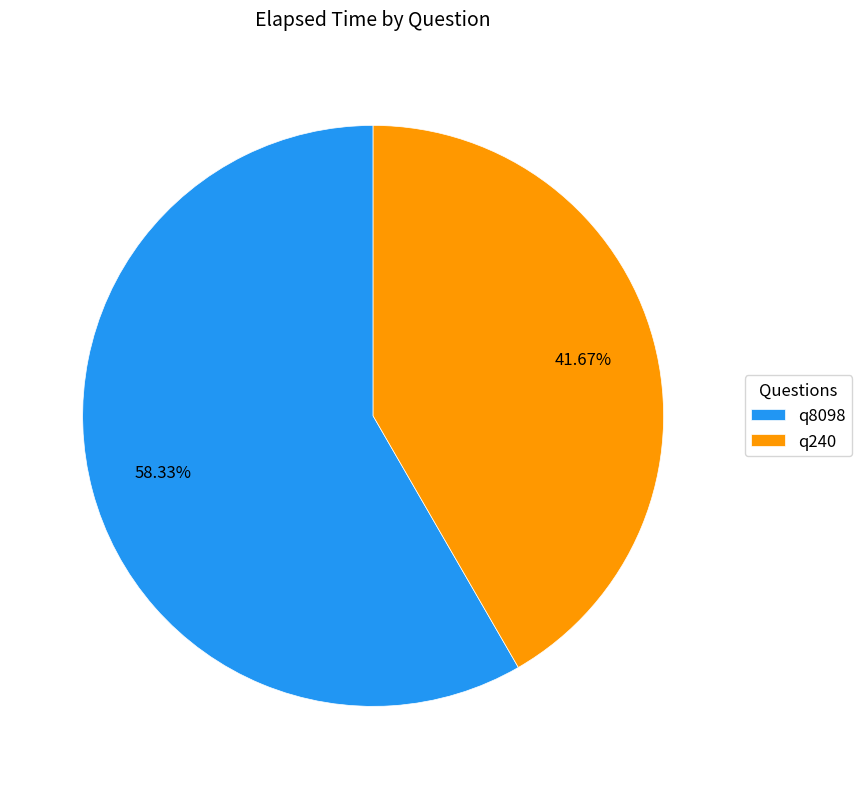

Which slice represents more than half of the pie?

q8098